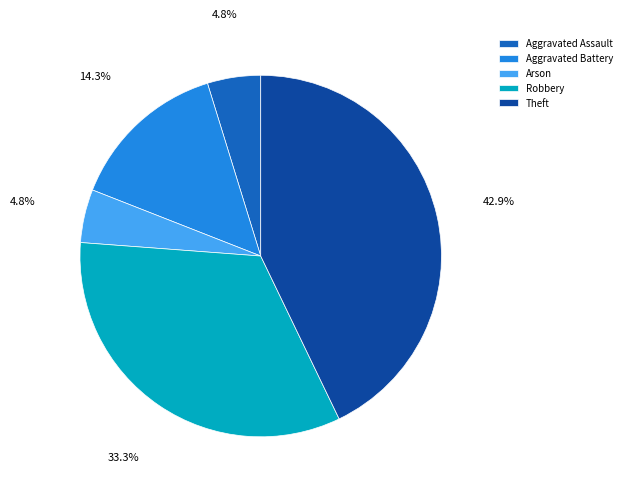

True or false: Arson accounts for 13% of the total.

False